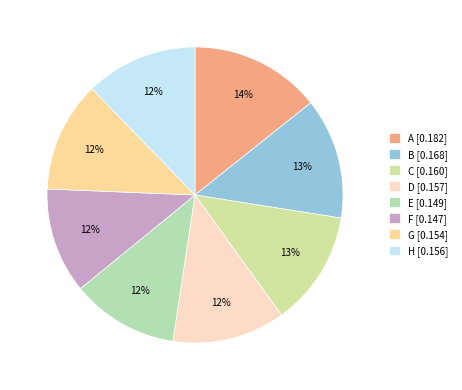

What percentage is the C slice, to the nearest percent?

13%